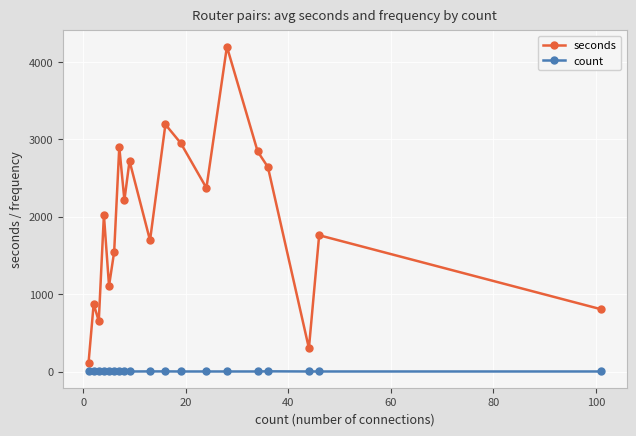

True or false: seconds and count cross at least once.

False